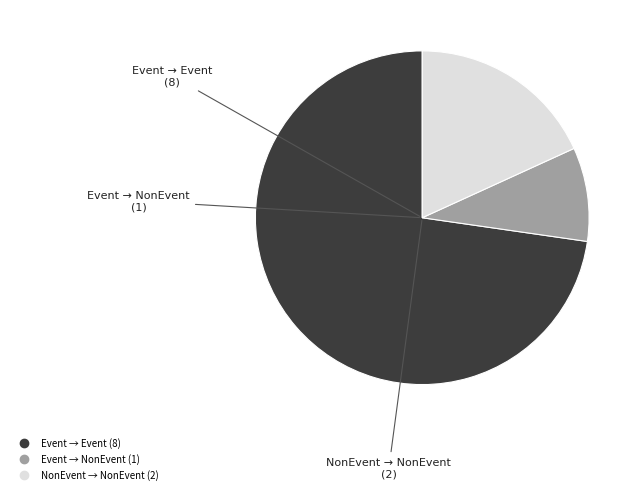

Count the number of slices in the pie.

3